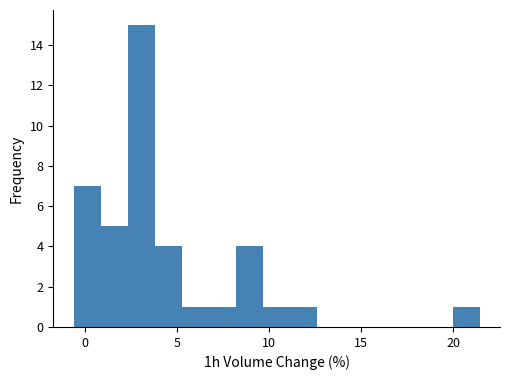

Read against the x-axis, roughly where is the centre of the tallest bar?

3.0